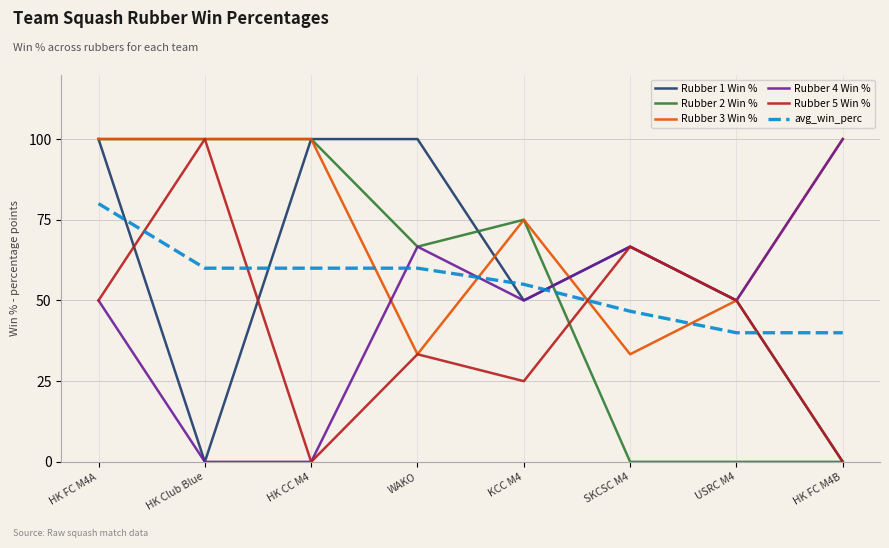

Which series has the largest total across all categories?

Rubber 3 Win %